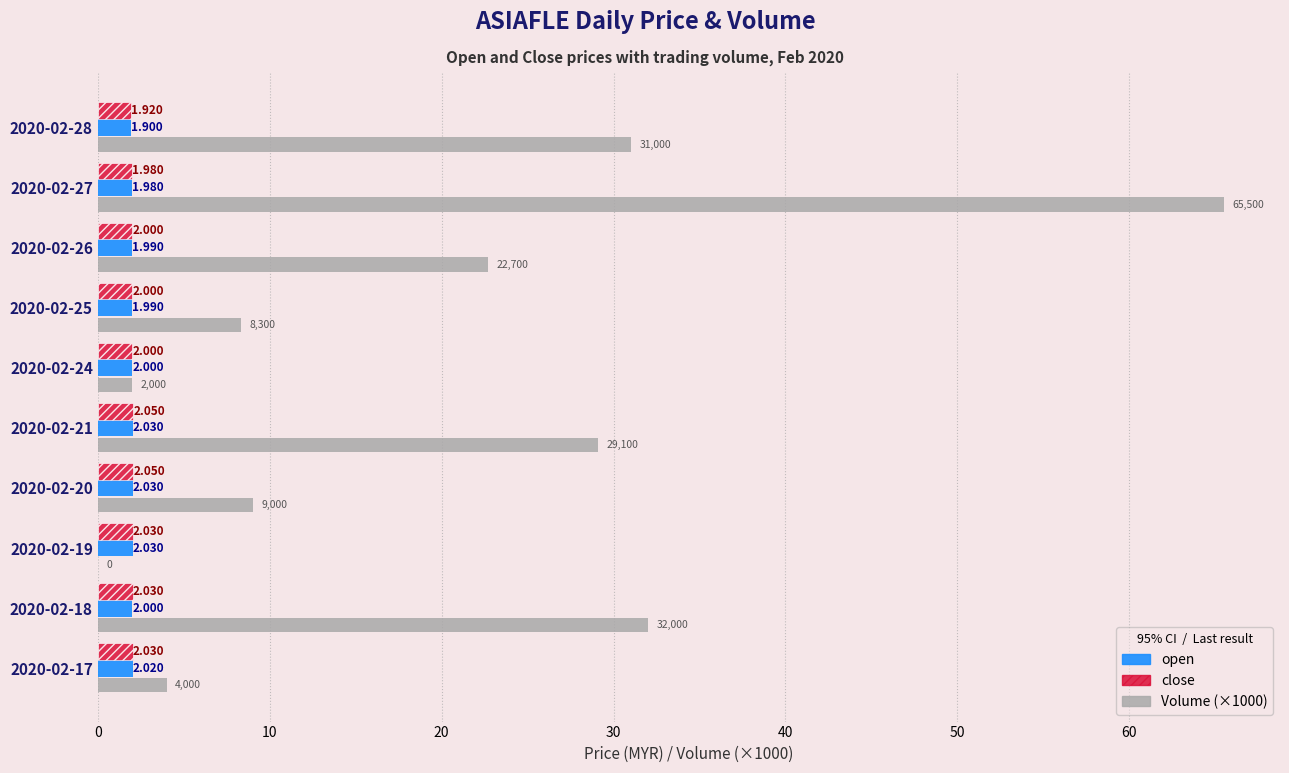

Is the value of Volume (×1000) at 2020-02-19 greater than the value of open at 2020-02-27?

No